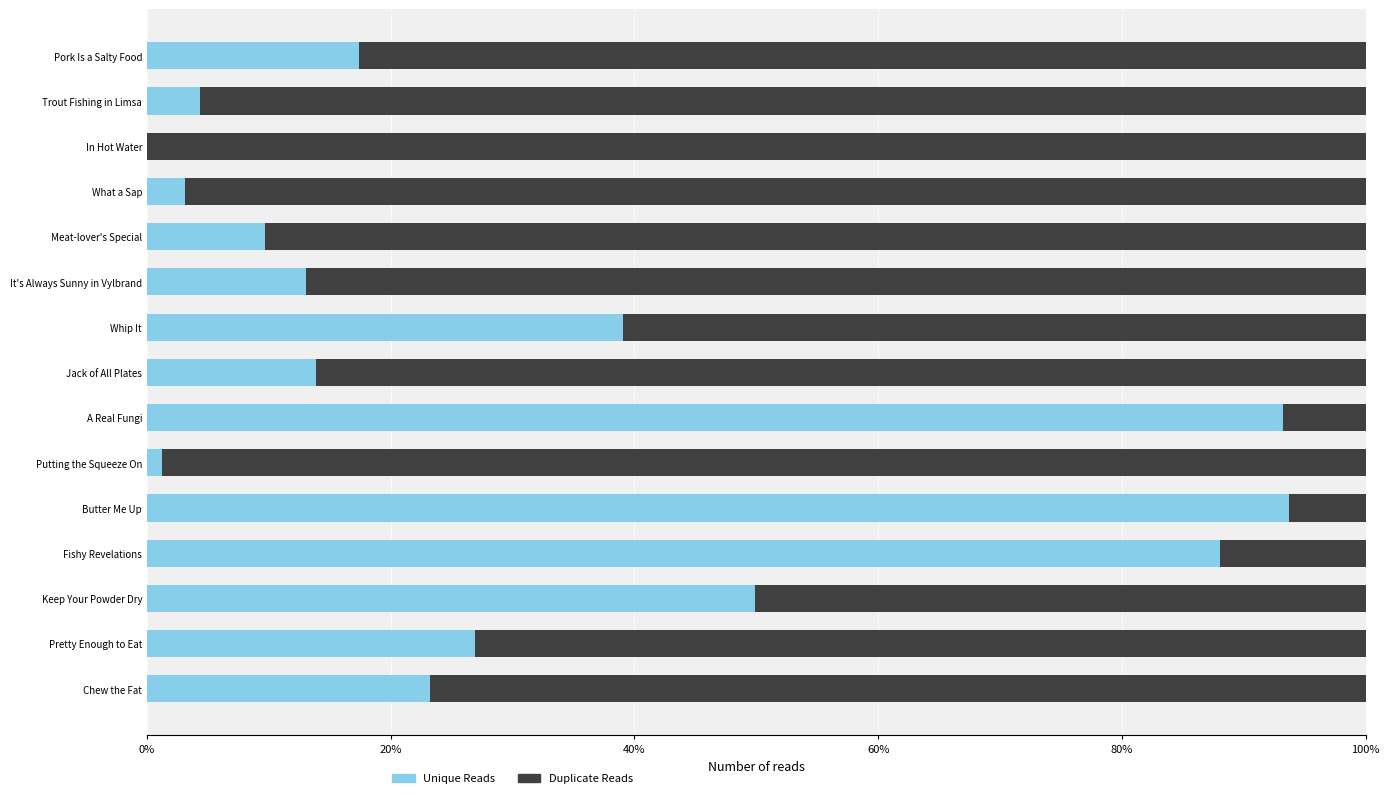

Count the number of categories in the chart.

15